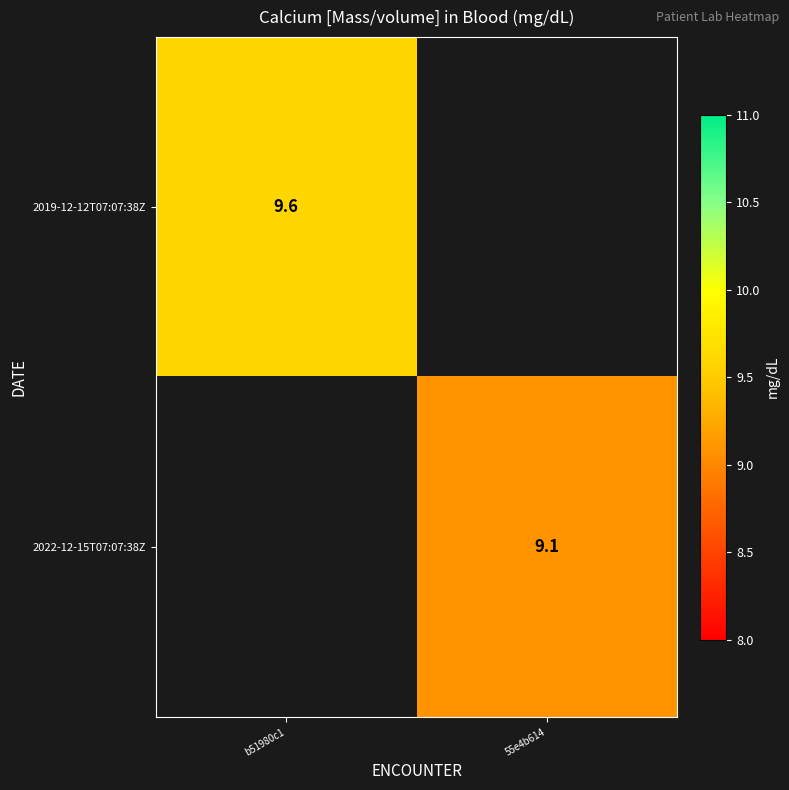

How many distinct data groups are displayed?

2